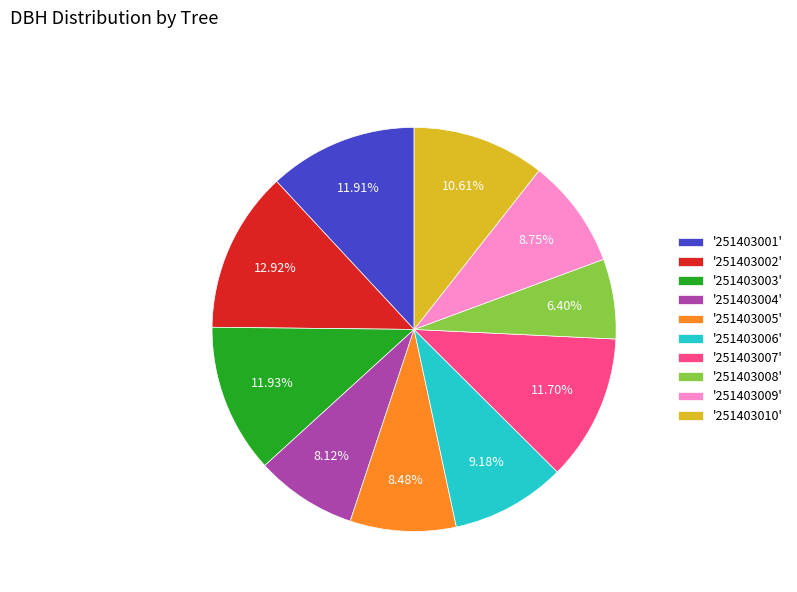

To the nearest percent, what is the difference between the largest and smallest slice percentages?

7%